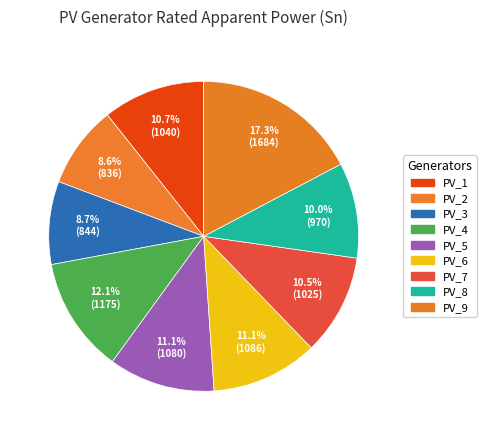

The PV_7 slice represents 11% of the pie. True or false?

True